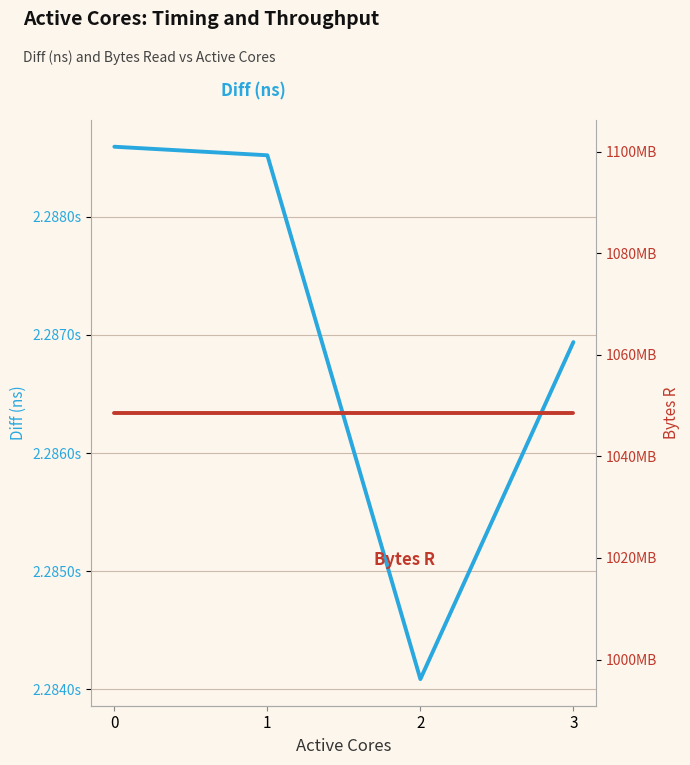

Does the chart display data point markers on the line(s)?

No